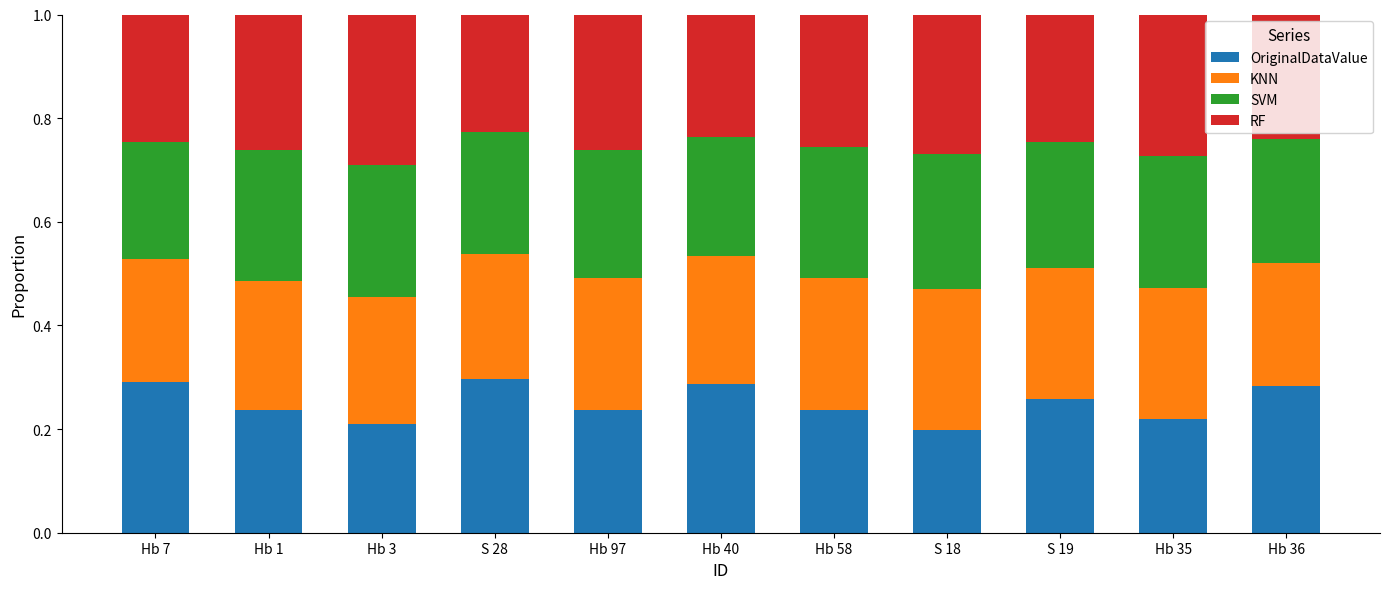

What is the sum of the OriginalDataValue values at S 18 and S 28?

0.5